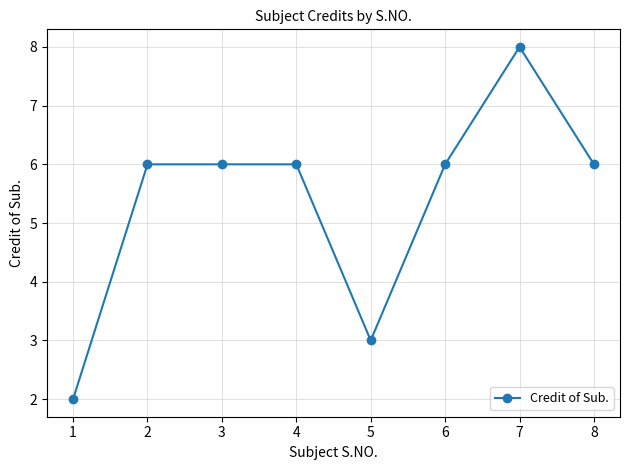

What is the value of the 7th point from the left?

8